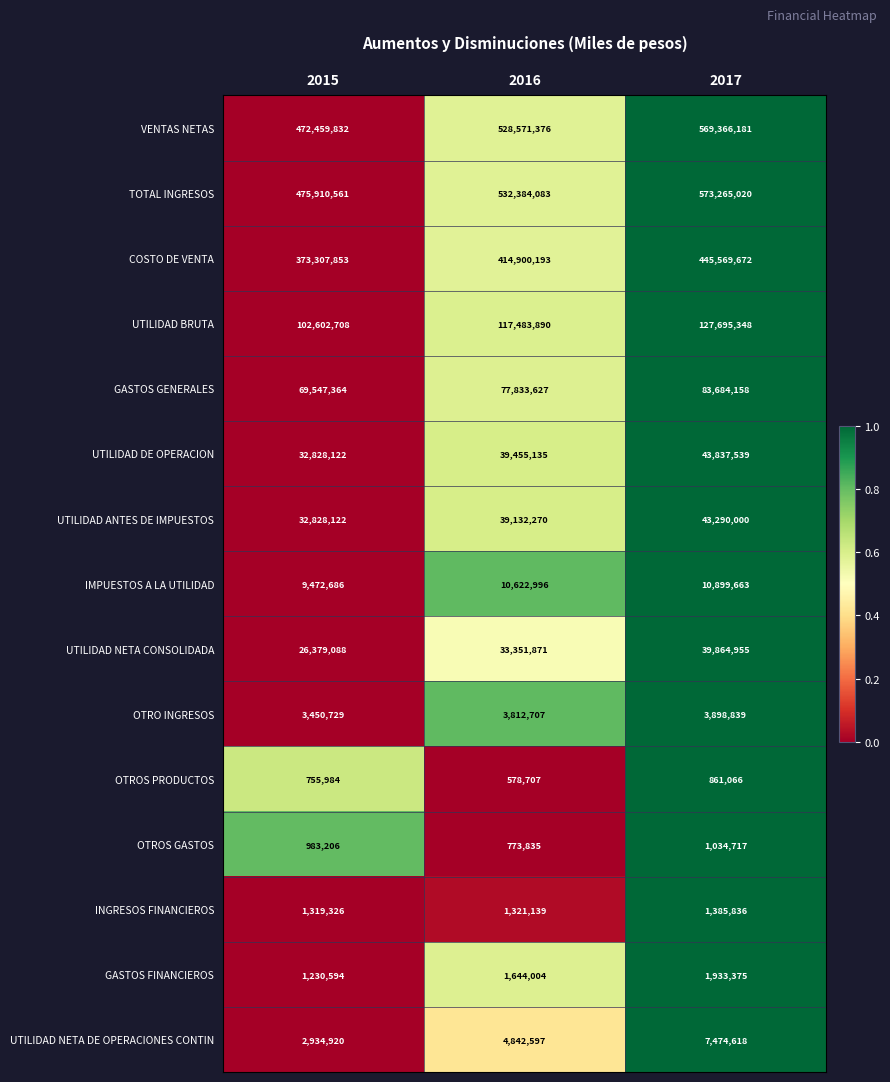

What is the approximate value of VENTAS NETAS at 2016?

528571376